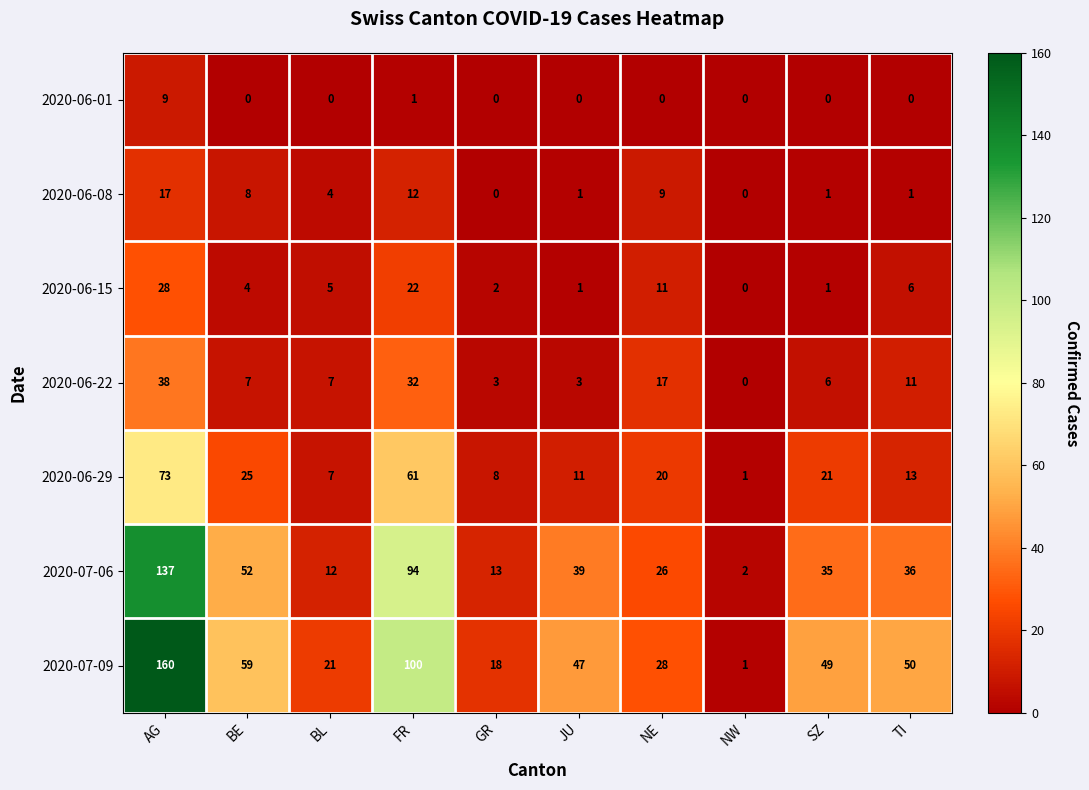

Which series has the largest total across all categories?

2020-07-09